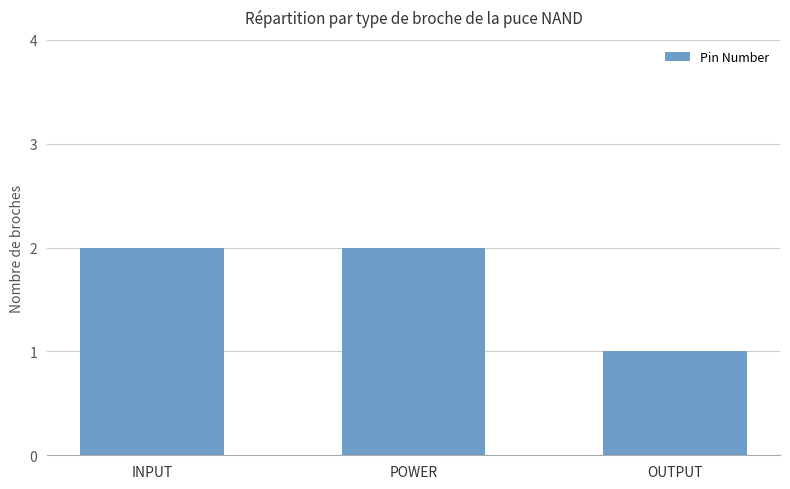

The value at POWER is 2. True or false?

True